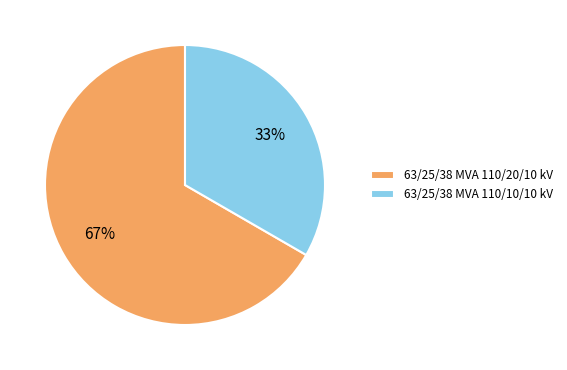

How many slices are in this pie chart?

2